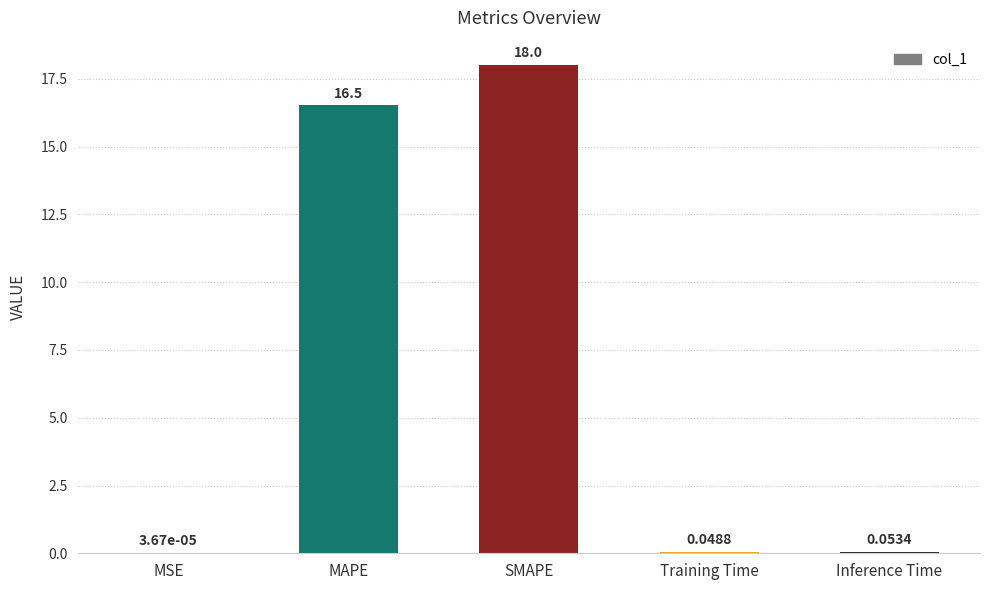

Which category has the highest value across all series?

SMAPE